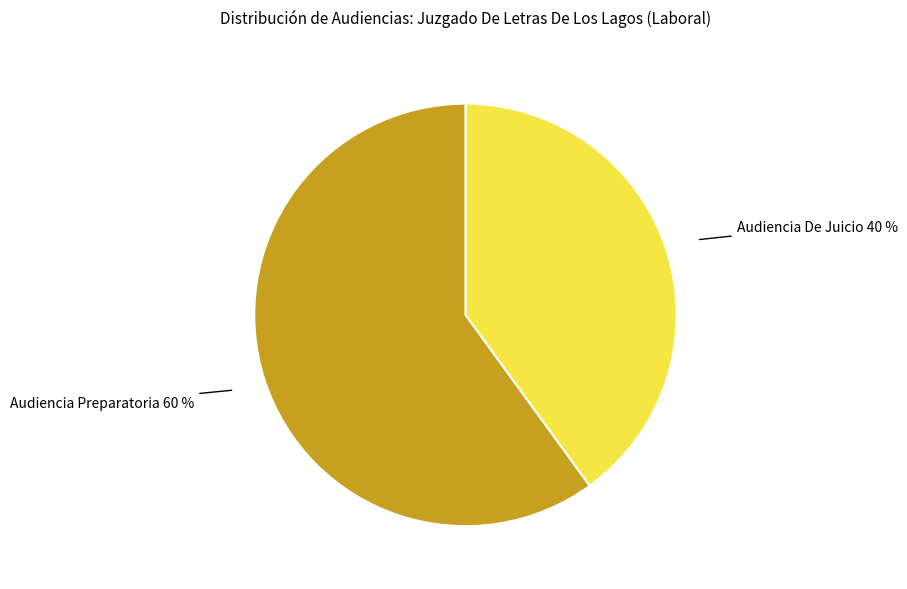

What is the ratio of the value at Audiencia De Juicio to the value at Audiencia Preparatoria?

0.7